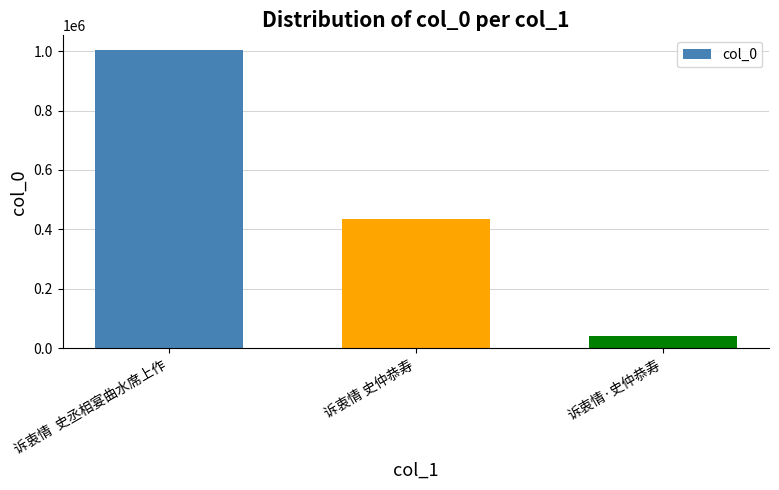

List the labels in order of value, largest first.

诉衷情  史丞相宴曲水席上作, 诉衷情 史仲恭寿, 诉衷情·史仲恭寿